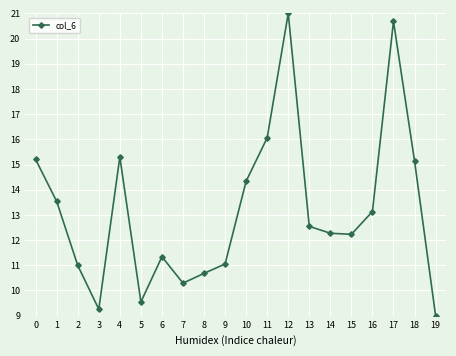

At which category does the chart reach its minimum across all series?

19